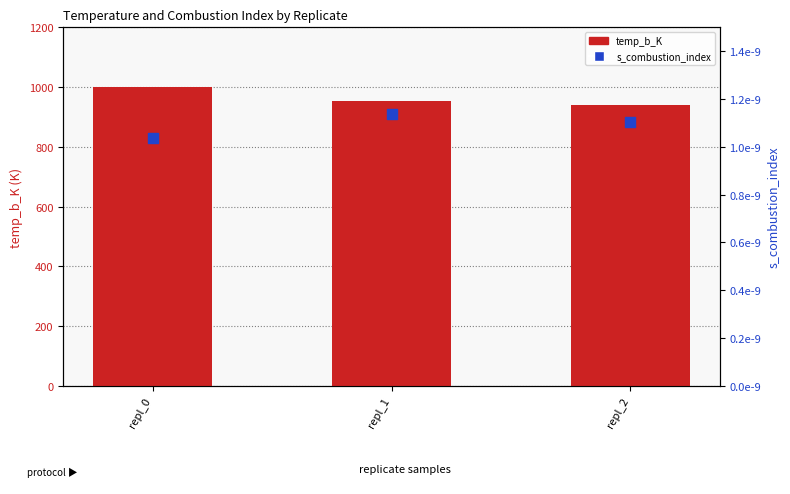

Which series has the widest spread of Y values?

temp_b_K